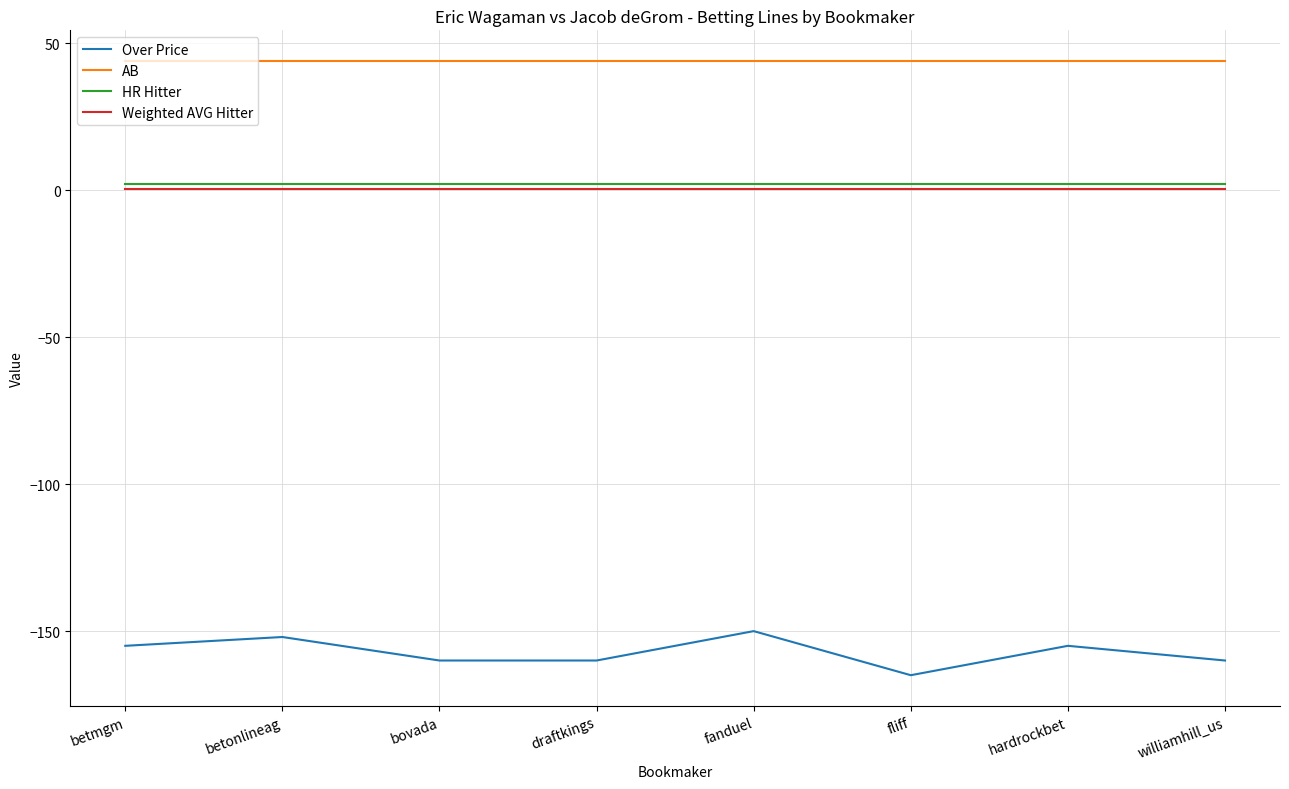

Which series has the largest total across all categories?

AB